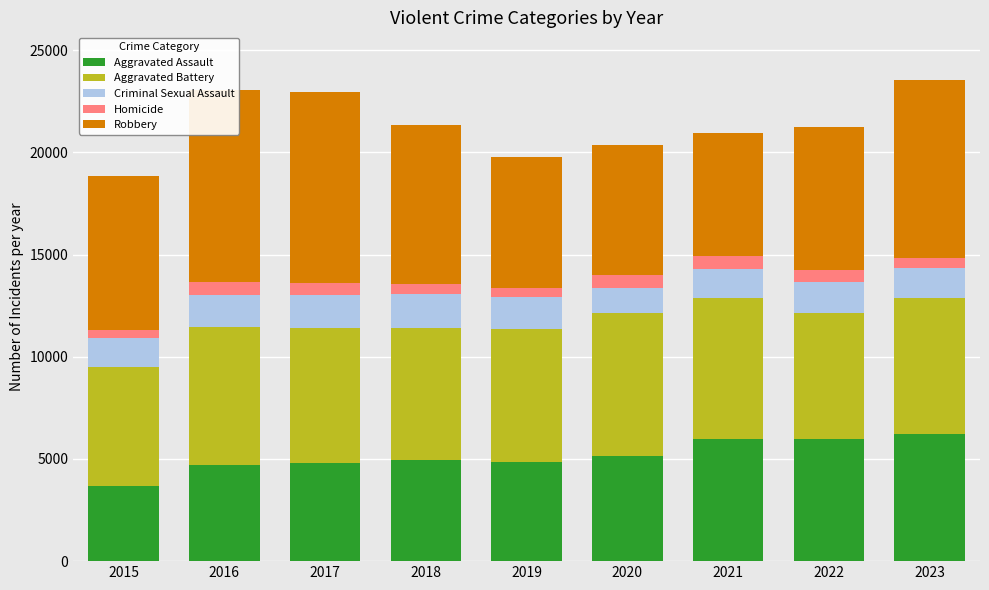

Rank the series at 2017 from highest to lowest value.

Robbery, Aggravated Battery, Aggravated Assault, Criminal Sexual Assault, Homicide